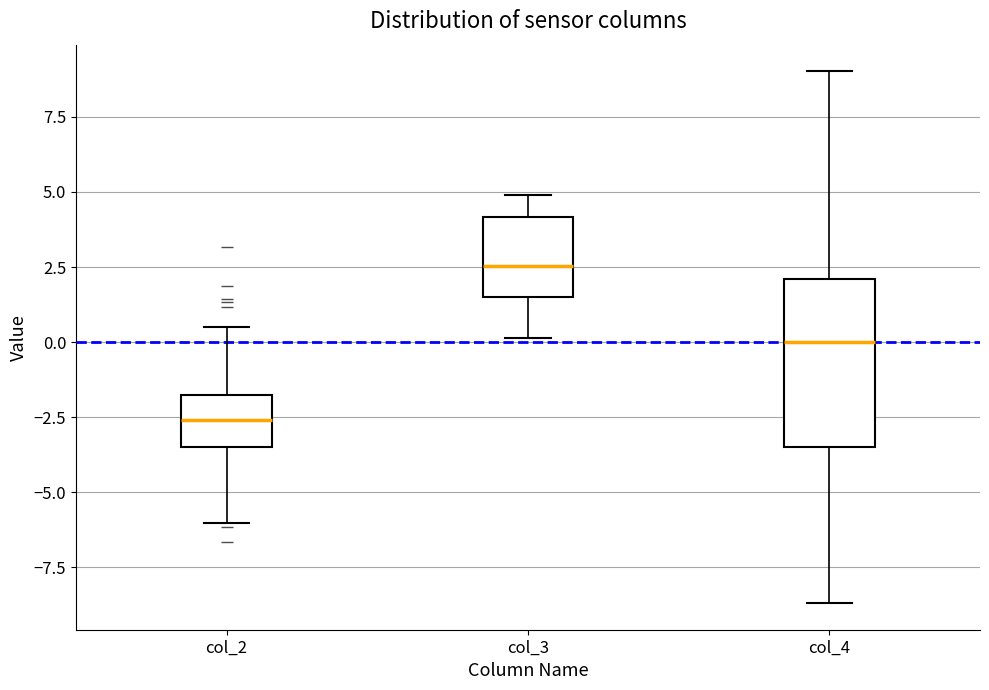

Reading left to right, transcribe this box plot: for each box, give where its median line is, the range the box spans, and where its two whiskers end, as read against the y-axis. The values are not printed on the chart, so give them approximately, as read against the axis.

col_2: median -2.5, box -3.5 to -1.5, whiskers -6.0 to 0.5
col_3: median 2.5, box 1.5 to 4.0, whiskers 0.0 to 5.0
col_4: median 0.0, box -3.5 to 2.0, whiskers -8.5 to 9.0